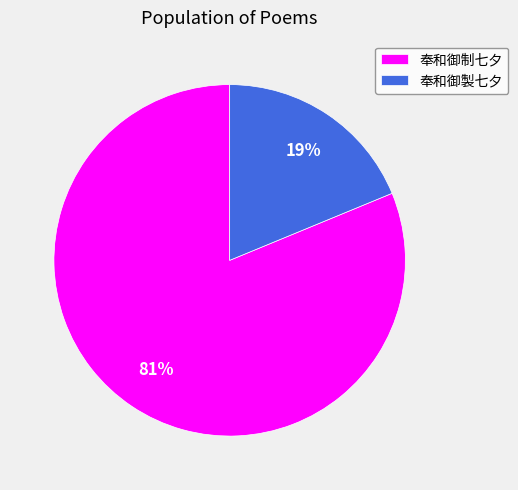

Does 奉和御製七夕 account for over 50% of the chart?

No